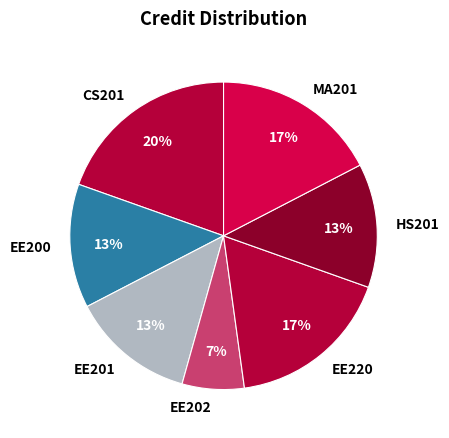

What percentage is the EE201 slice, to the nearest percent?

13%